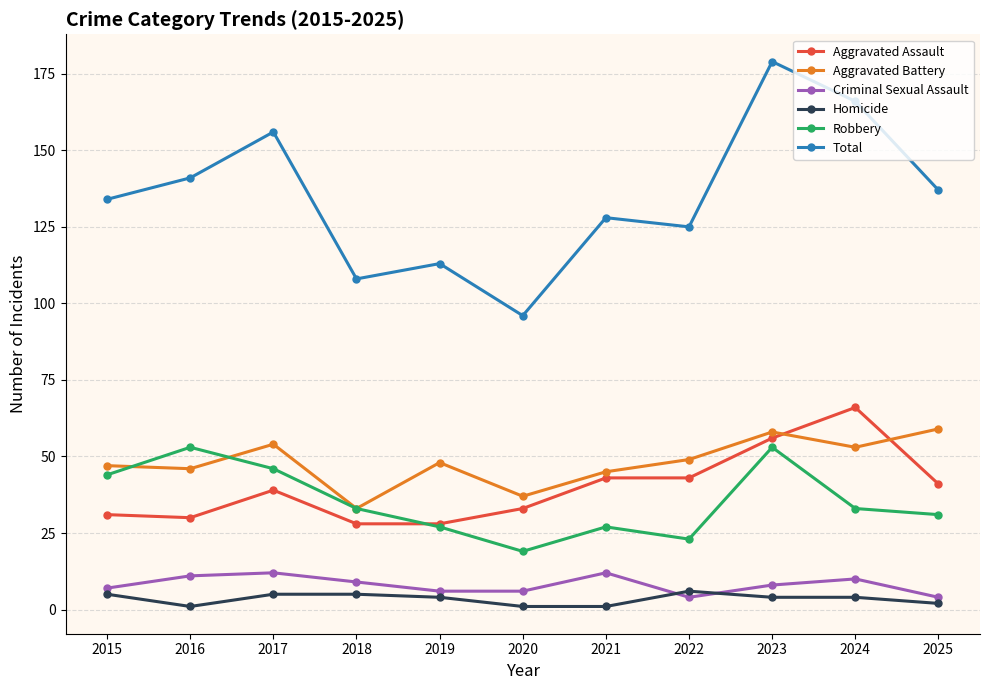

How many lines are shown in the chart?

6